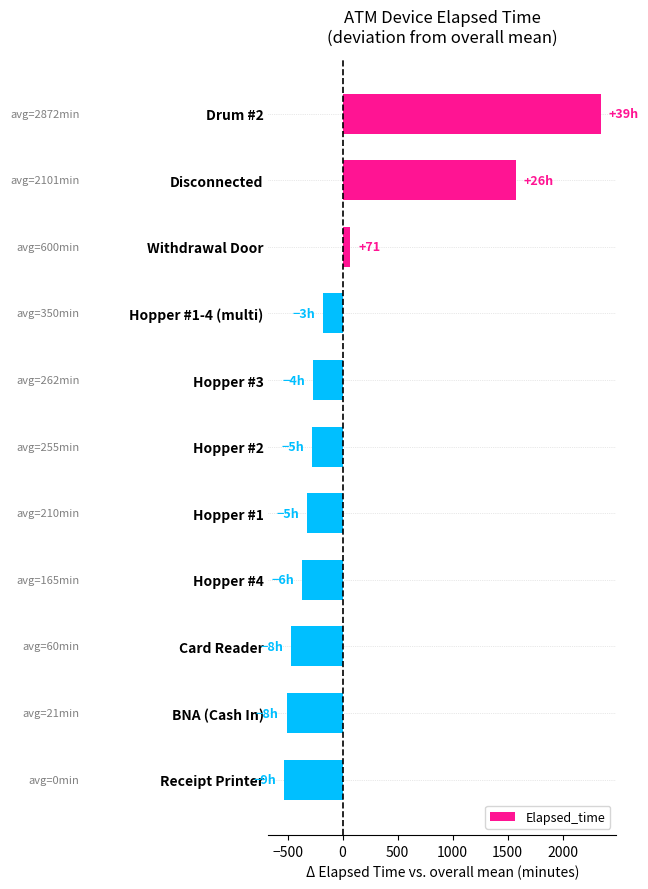

Between Card Reader and Hopper #4, which is larger?

Hopper #4